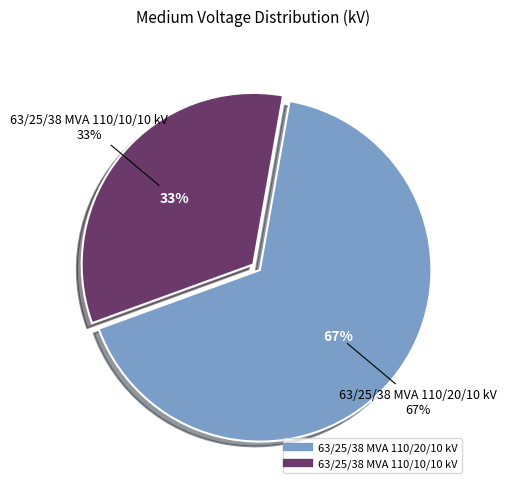

Rank the categories by value from lowest to highest.

63/25/38 MVA 110/10/10 kV, 63/25/38 MVA 110/20/10 kV